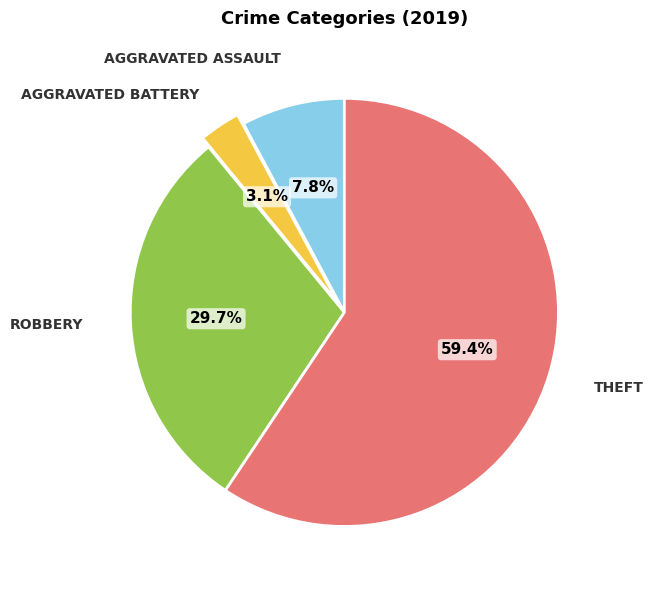

How many segments does this pie chart have?

4